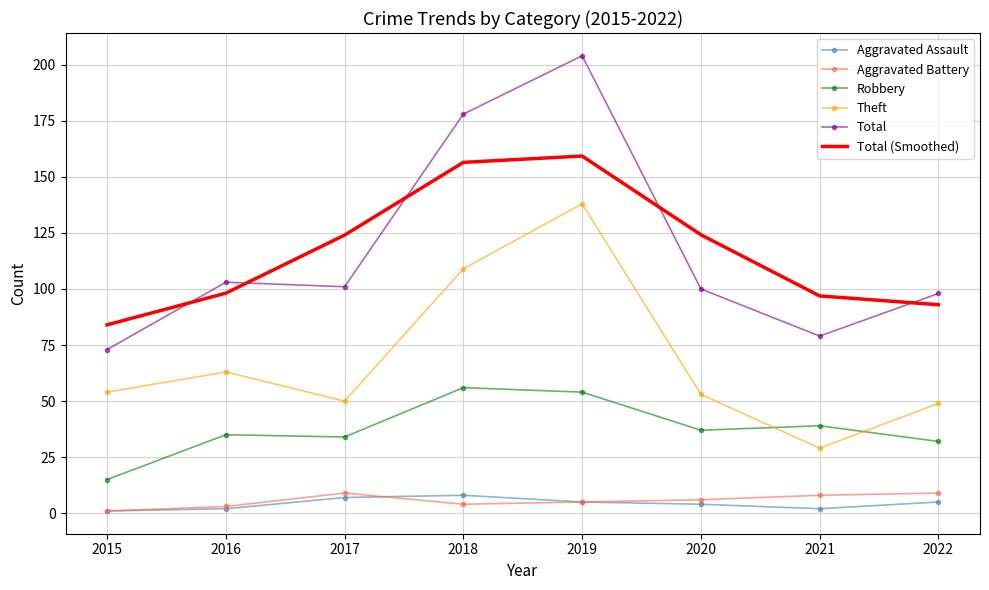

What is the difference between the second highest and second lowest values in the Total (Smoothed) series?

63.5